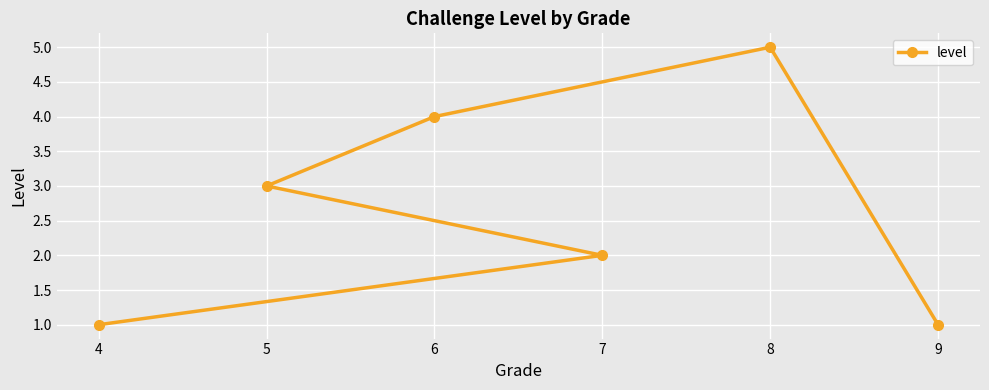

True or false: the data has more than 0 interior local peaks.

True